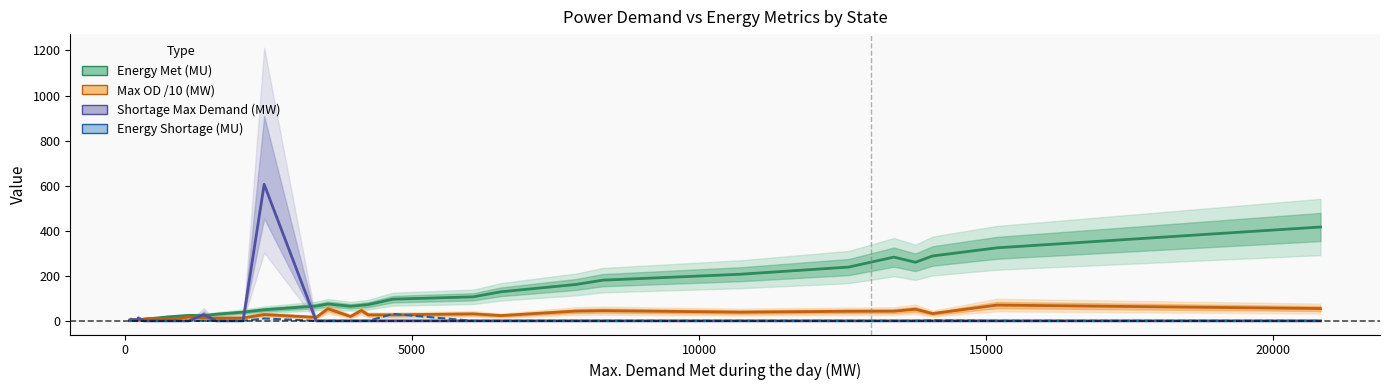

The value of Energy Met (MU) at 10 is 35.1. True or false?

False